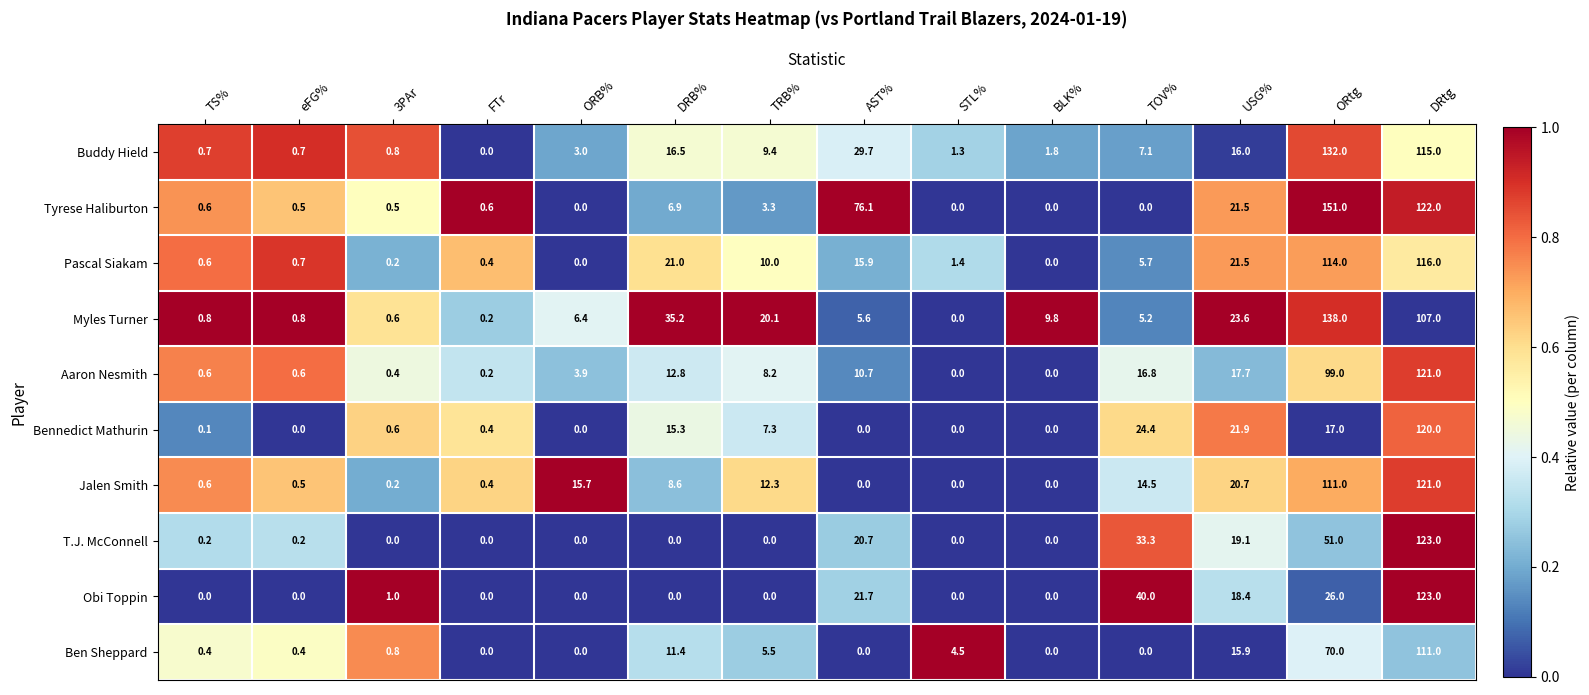

True or false: T.J. McConnell has a value of -78.8 at BLK%.

False